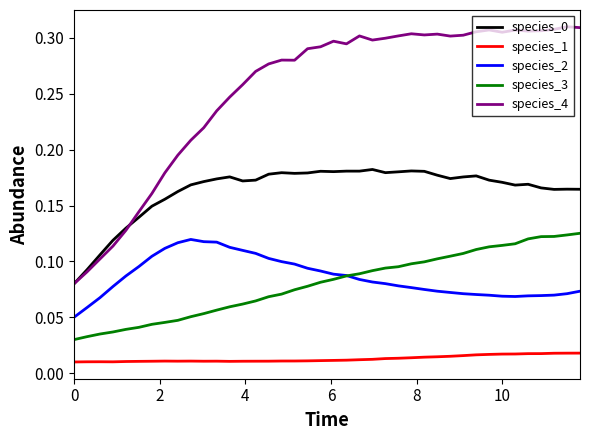

True or false: species_2 and species_4 cross at least once.

False